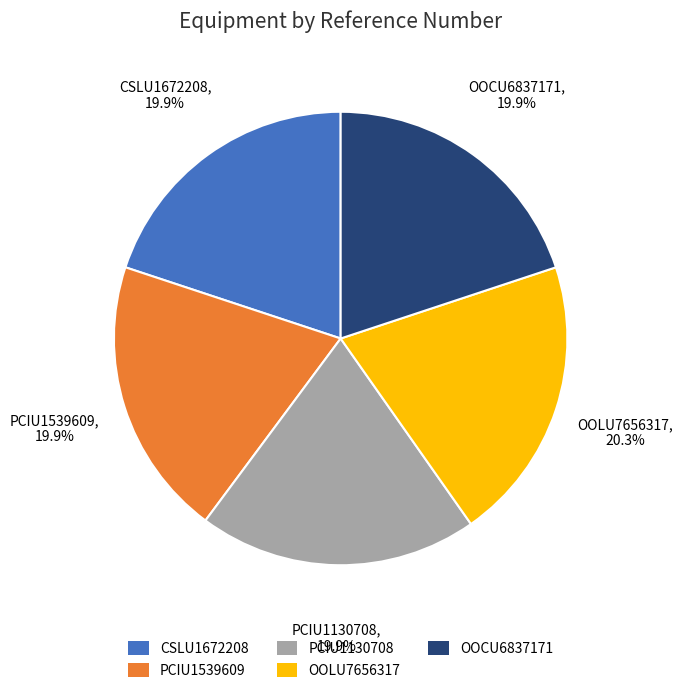

Approximately how many times larger is the value at PCIU1539609 compared to OOCU6837171?

1.0